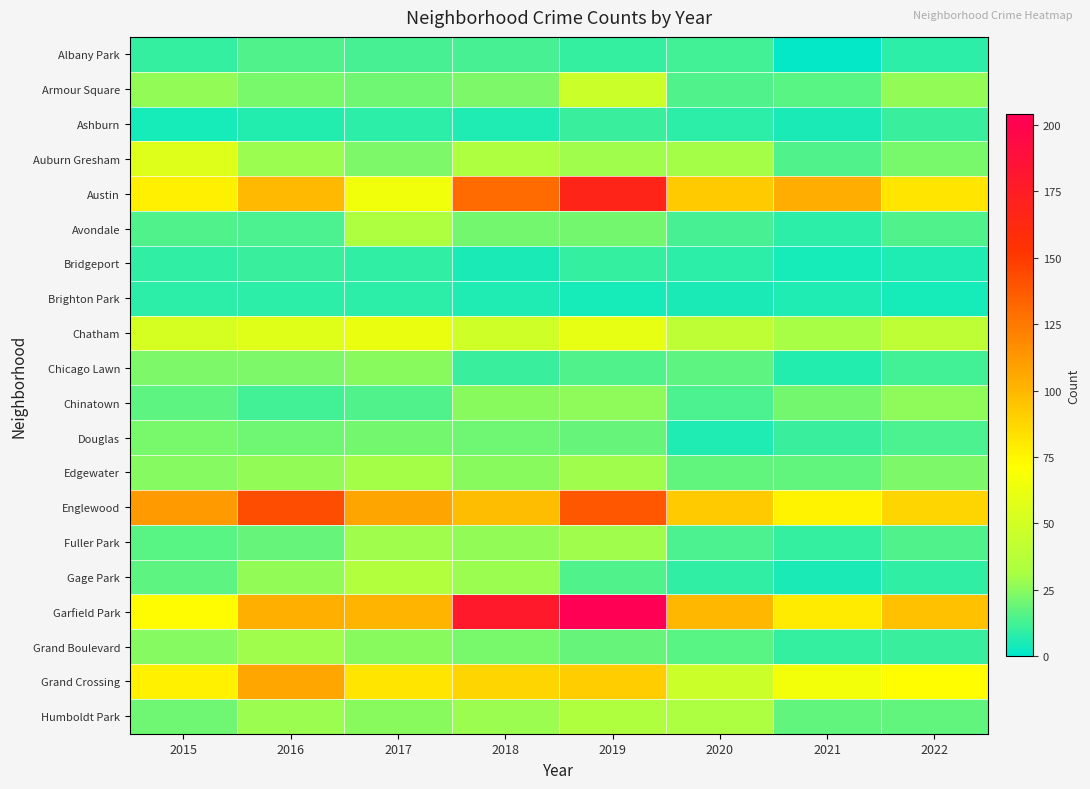

What is the minimum value shown in the chart?

1